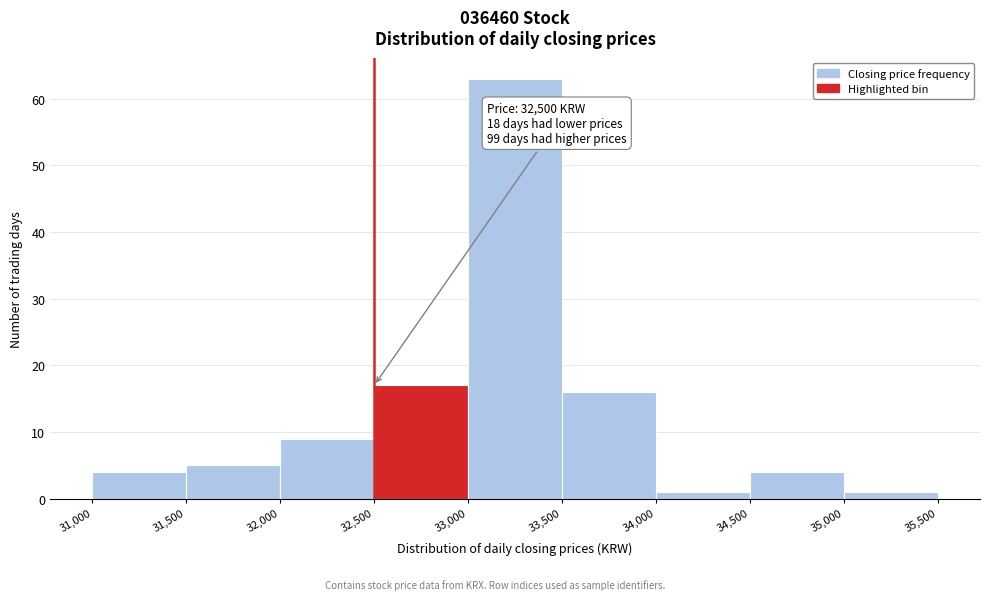

Over which range of the x-axis is the bar tallest?

33,000 to 33,500